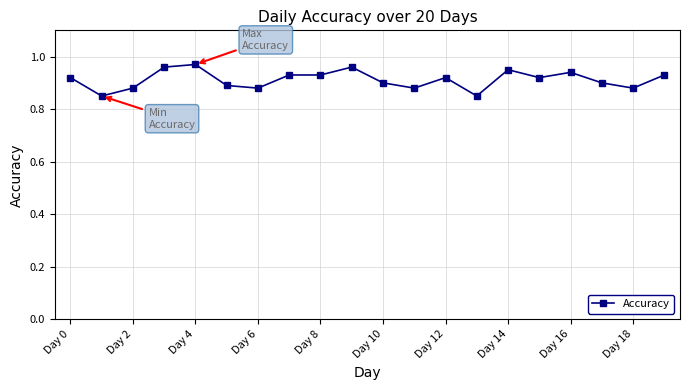

What is the sum of all values?

18.2